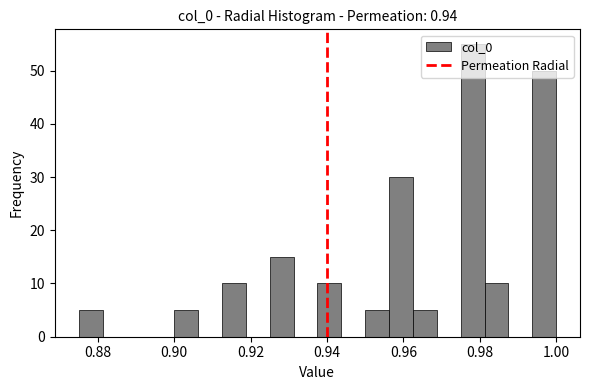

Around what value on the x-axis is the tallest bar? Give the approximate position of its centre, as read against the axis.

0.978